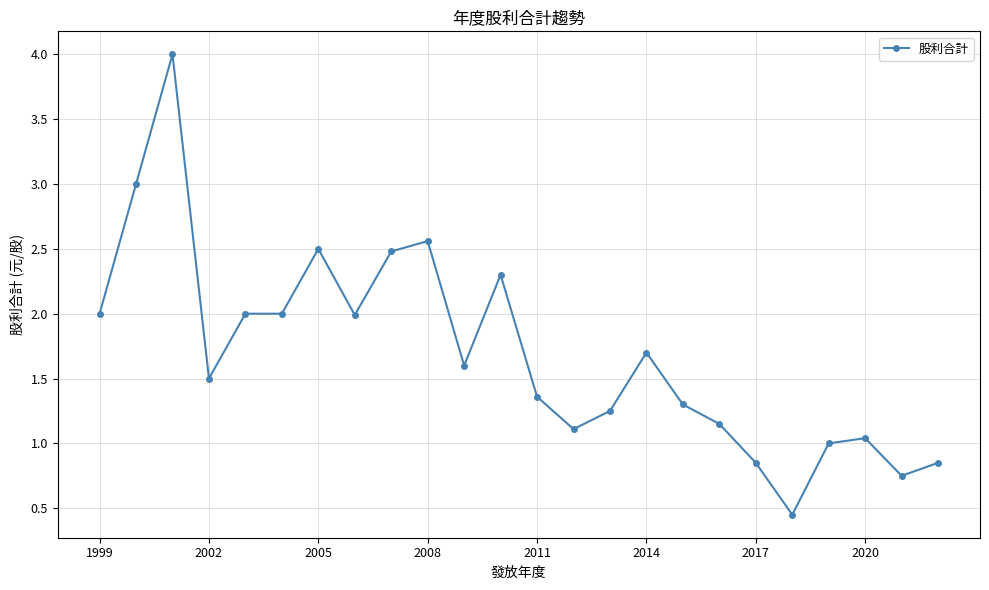

What is the greatest value displayed?

4.0